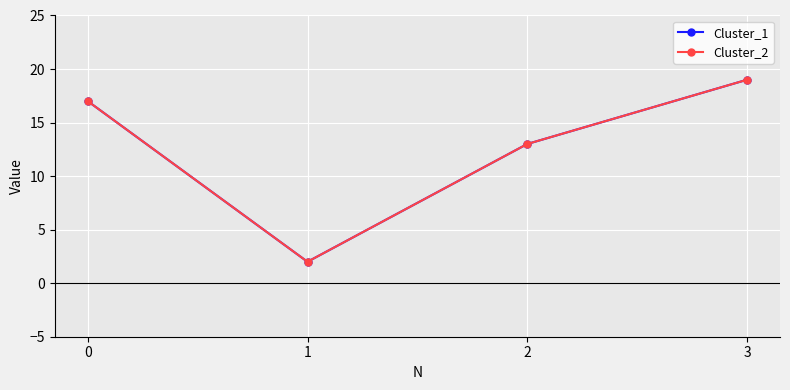

How many lines are shown in the chart?

2